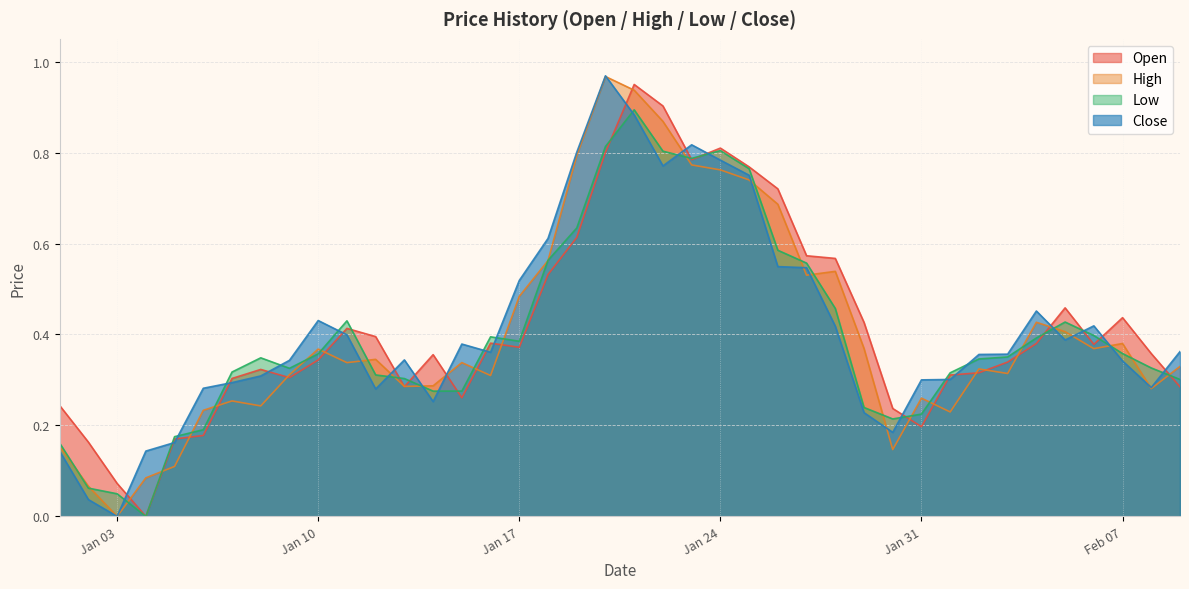

Rank the series at 2023-02-08 from highest to lowest value.

Open, Low, Close, High